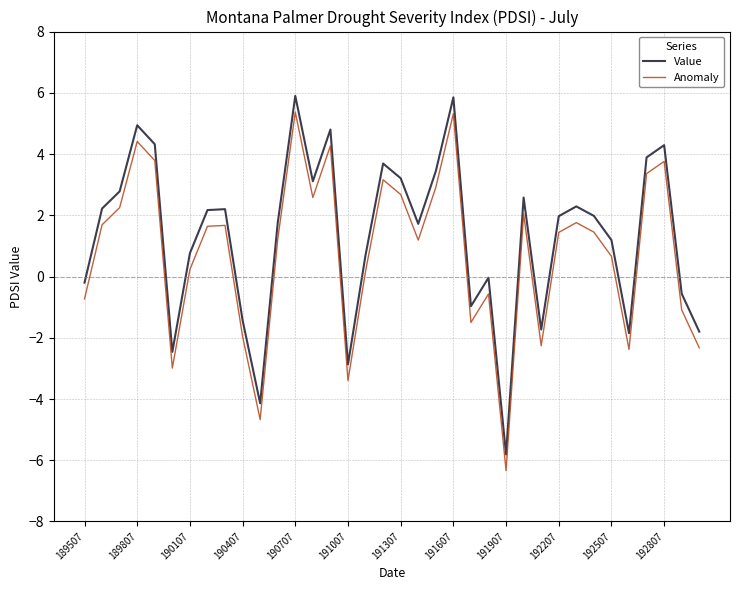

What is the maximum value shown in the chart?

5.9